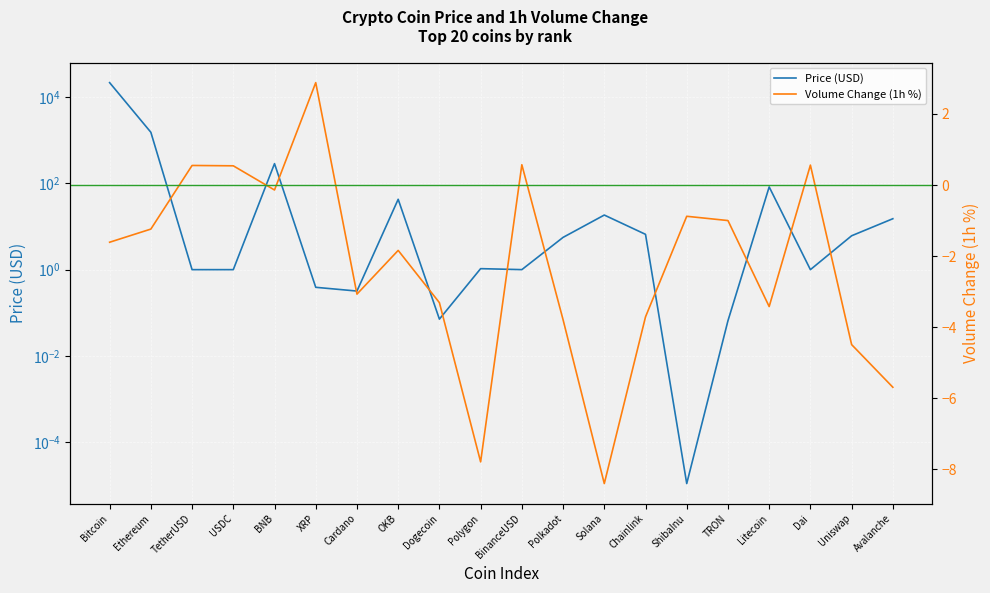

Which series has the largest range (max minus min)?

Price